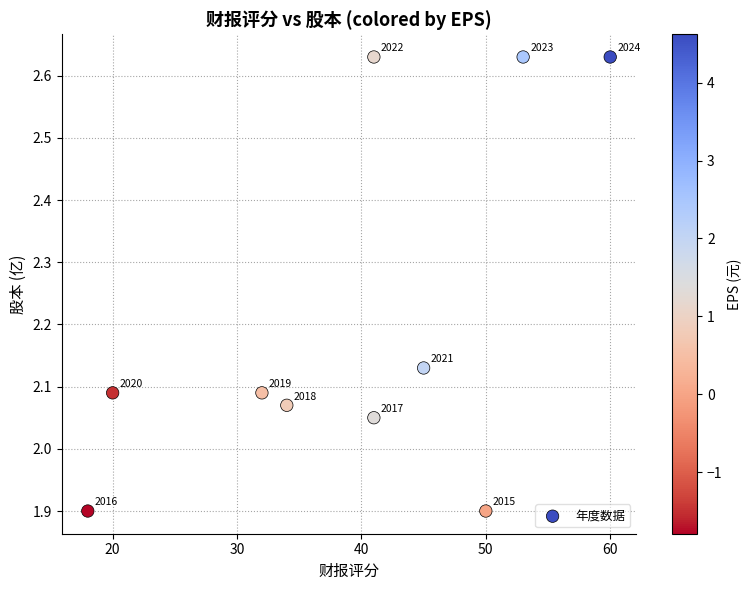

What is the range of Y values (max minus min)?

0.7